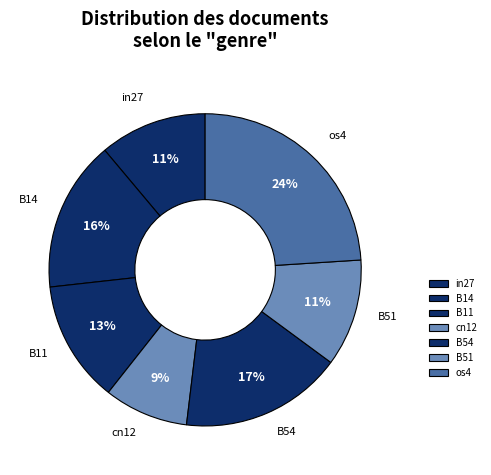

To the nearest percent, what is the difference between the largest and smallest slice percentages?

15%